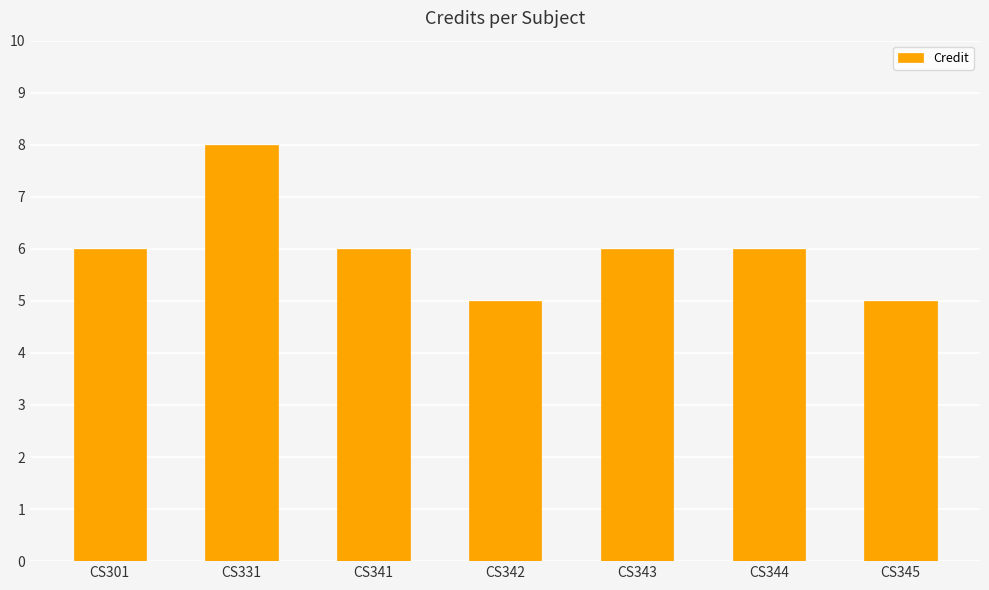

What is the sum of the values at CS344 and CS301?

12